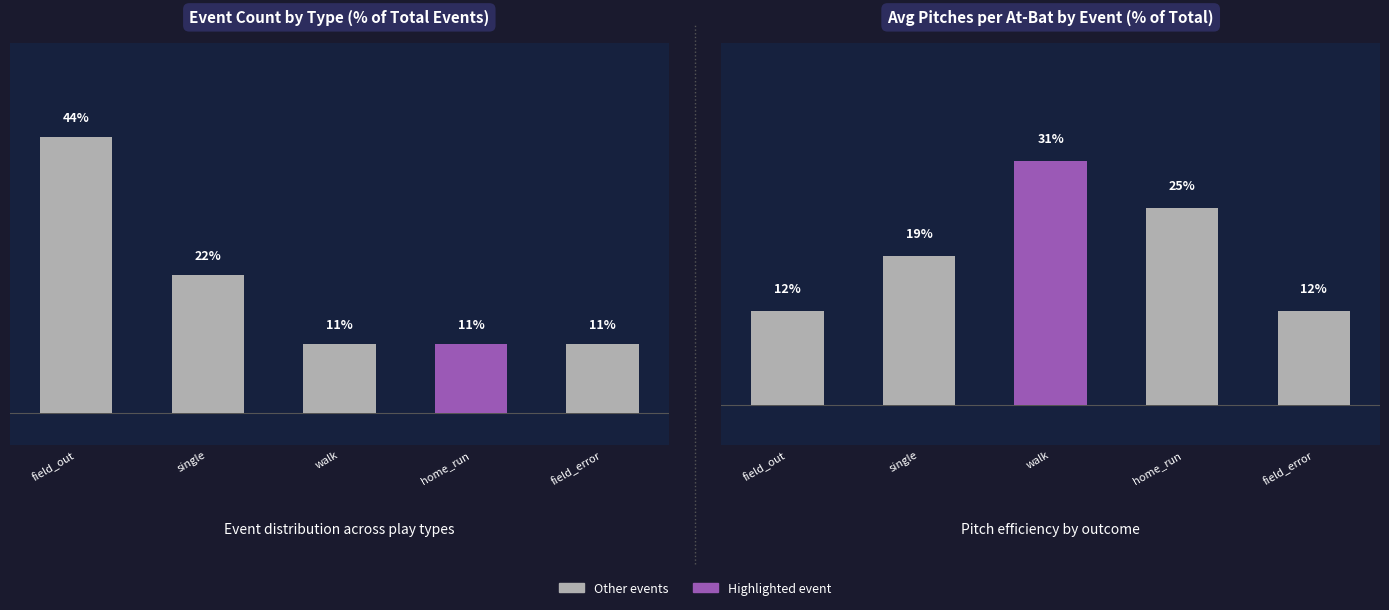

Reading left to right, what are all the values shown in this chart?

Event Count %: 44	22	11	11	11
Avg Pitch Number %: 12	19	31	25	12